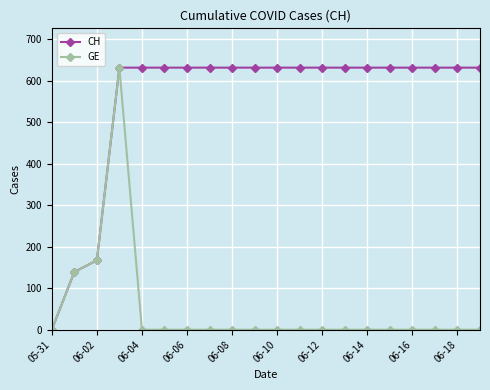

What is the maximum value shown in the chart?

631